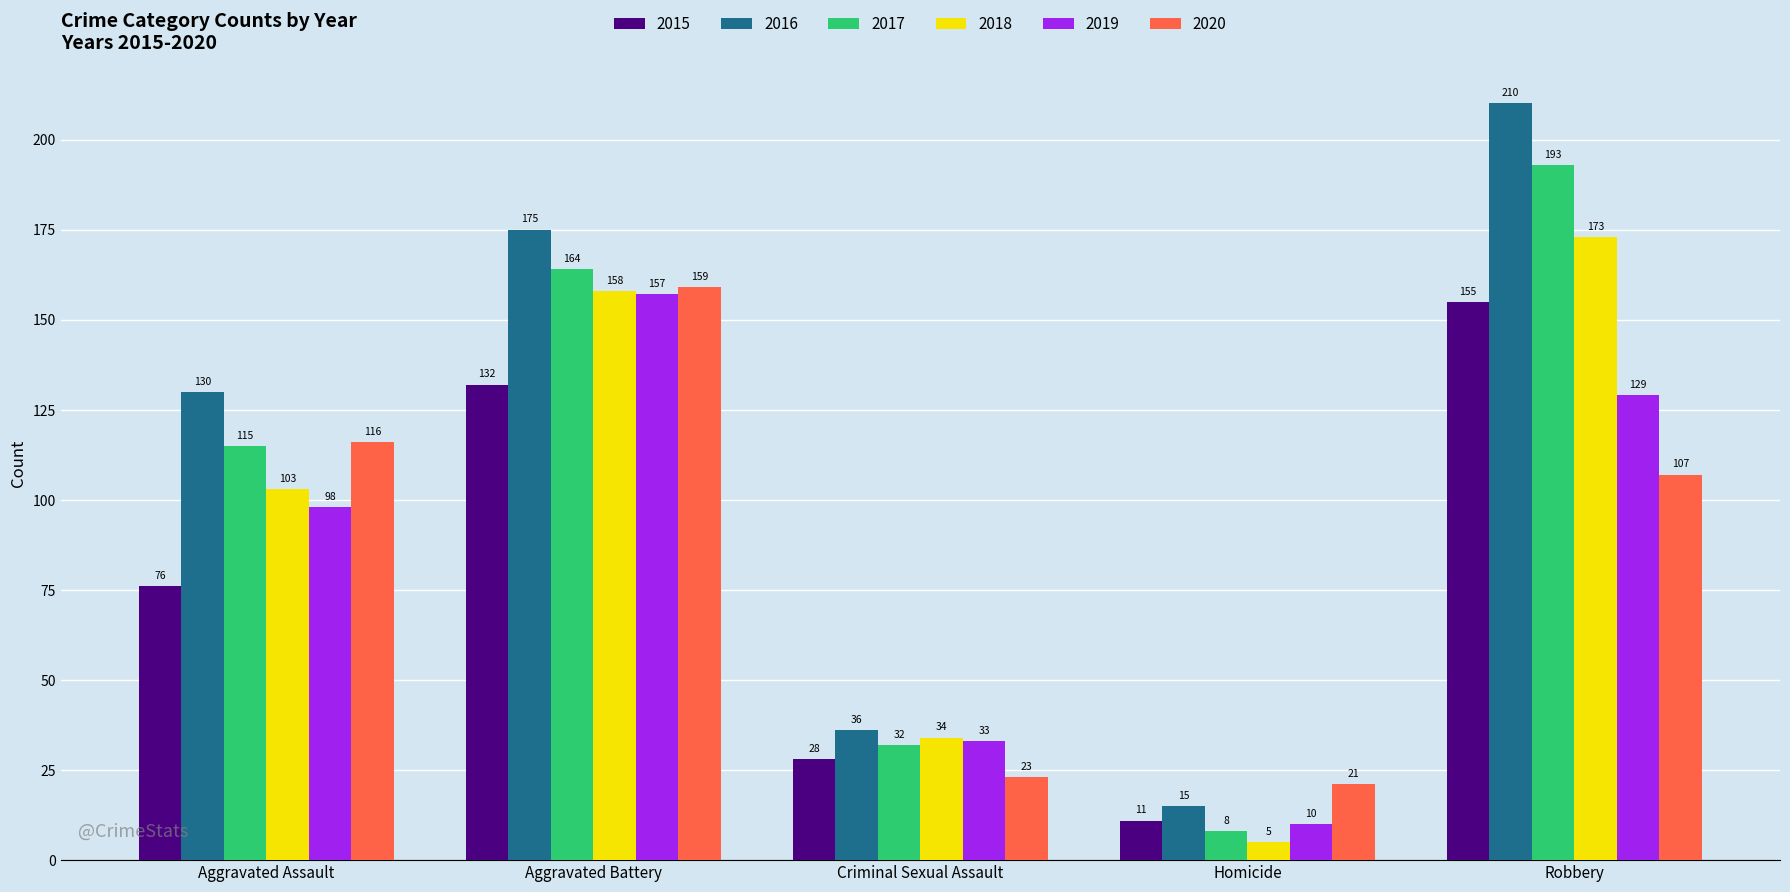

What is the greatest value displayed?

210